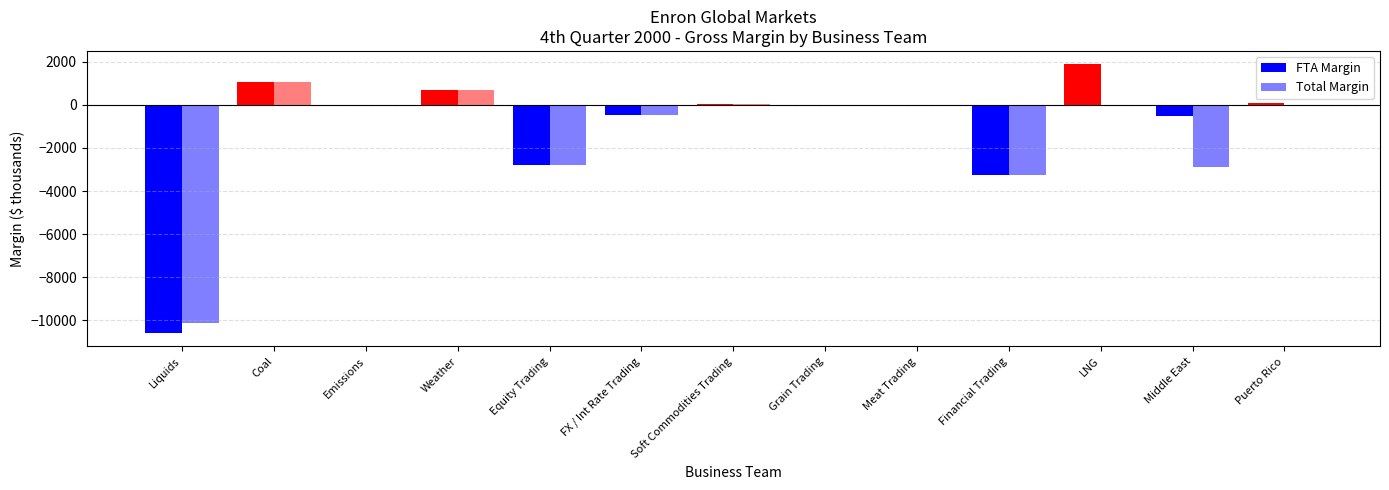

How many data points in FTA Margin are above -3?

6